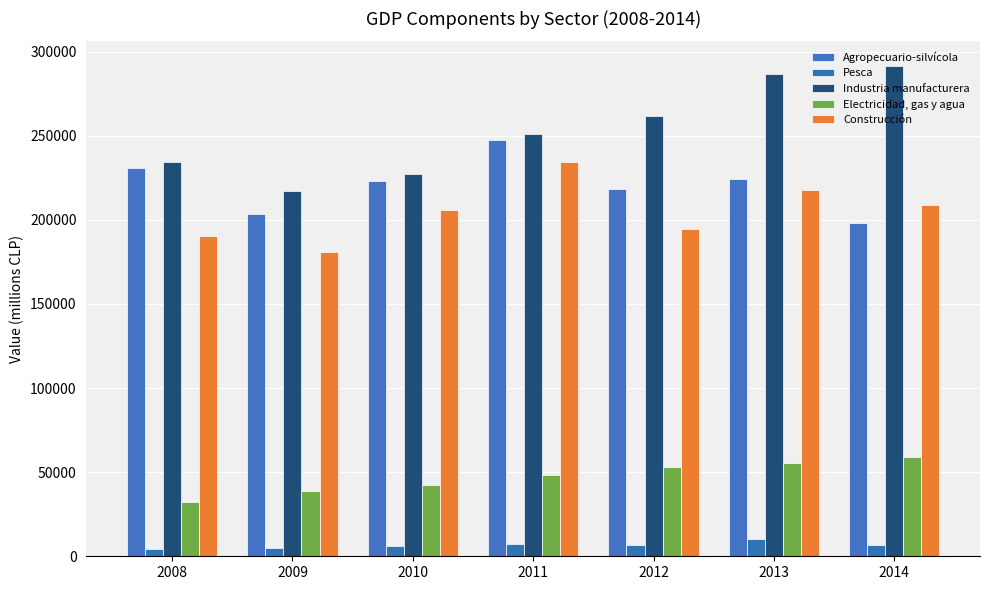

Are the bars grouped side by side (vs. stacked)?

Yes